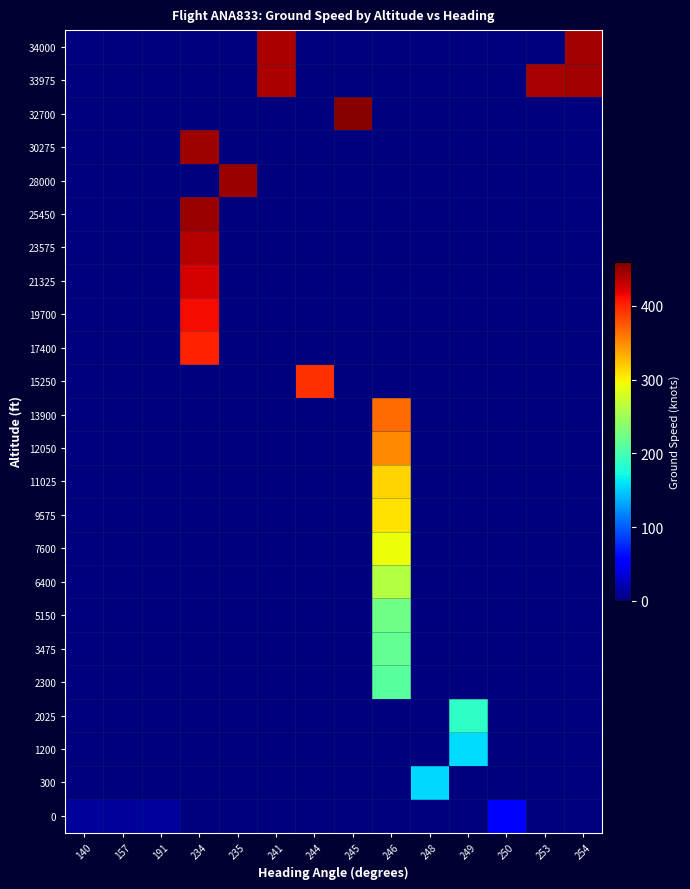

At which category does the chart reach its peak across all series?

245